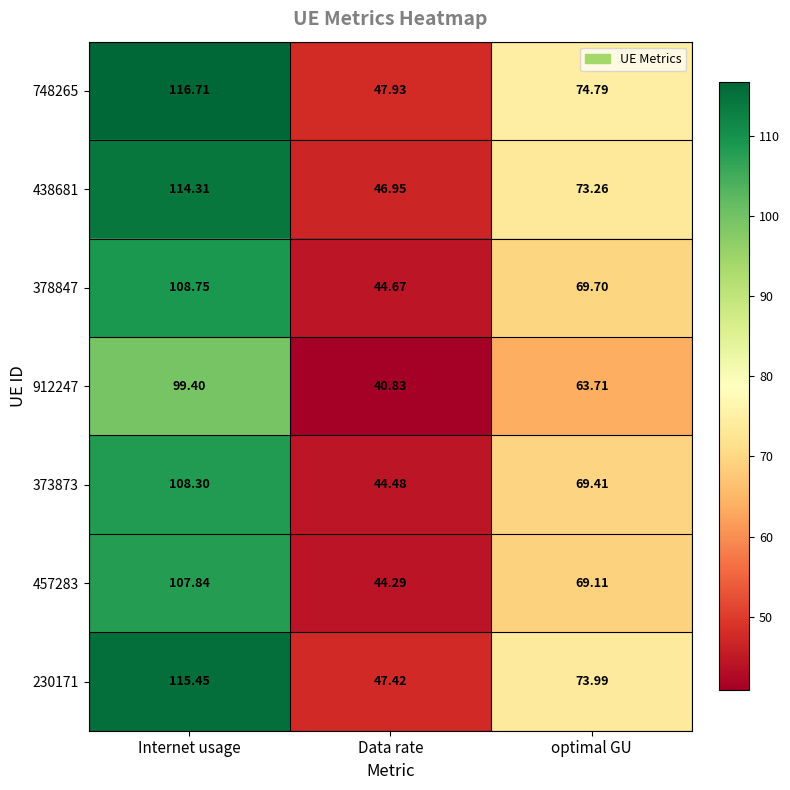

List the labels in order of 912247 value, largest first.

Internet usage, optimal GU, Data rate